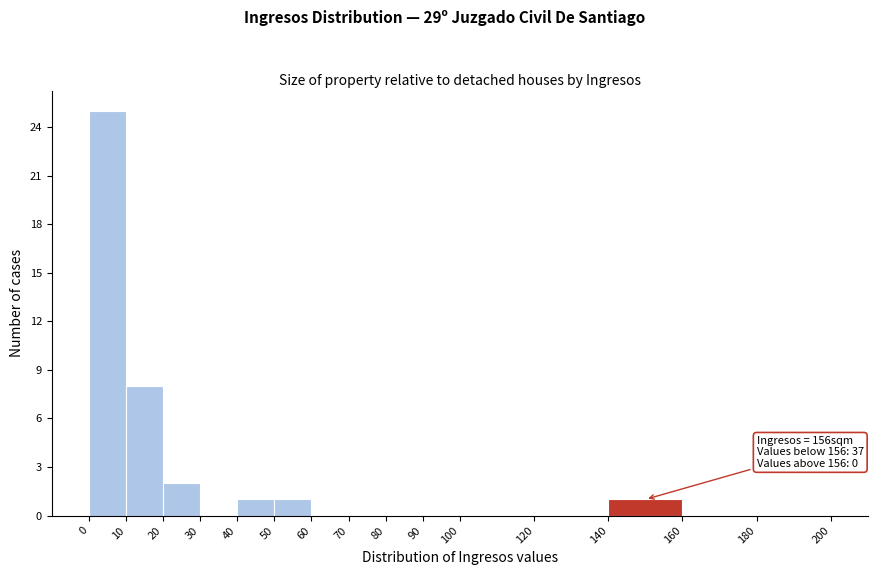

Which range on the x-axis has the tallest bar?

0 to 10